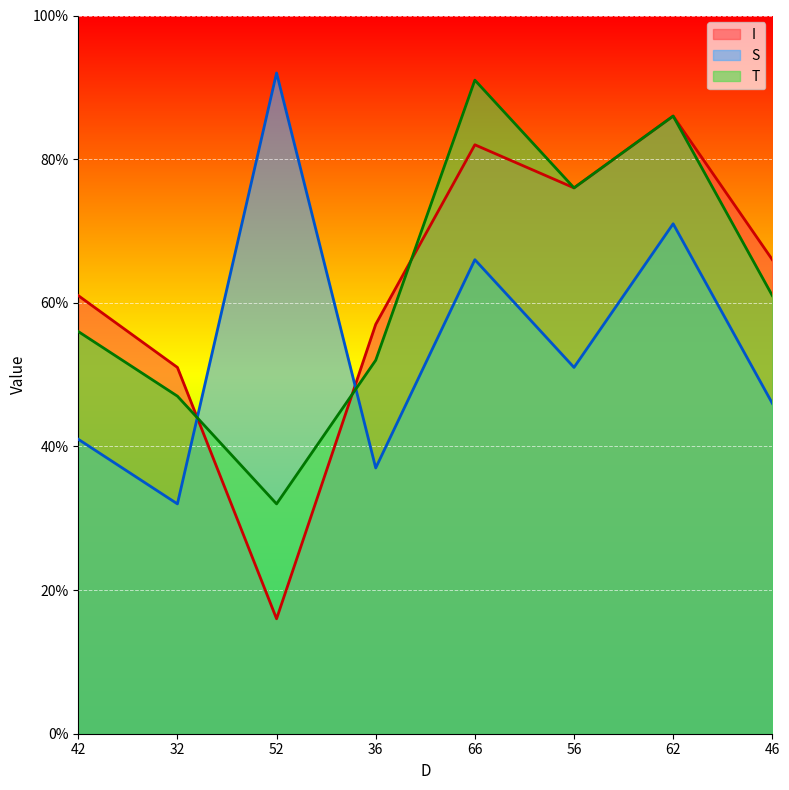

How many interior local peaks does the I series have?

2